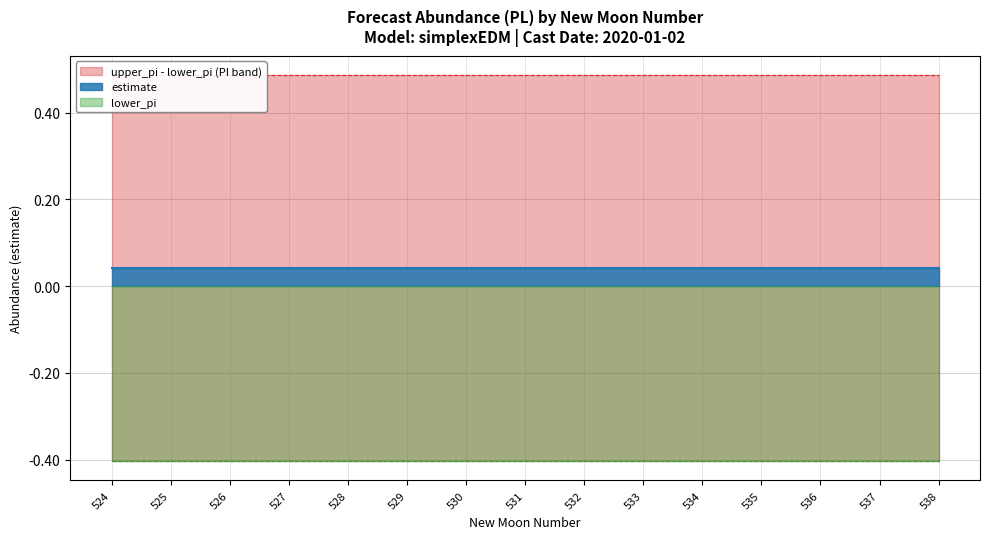

Rank the series by their average value, from lowest to highest.

lower_pi, estimate, upper_pi